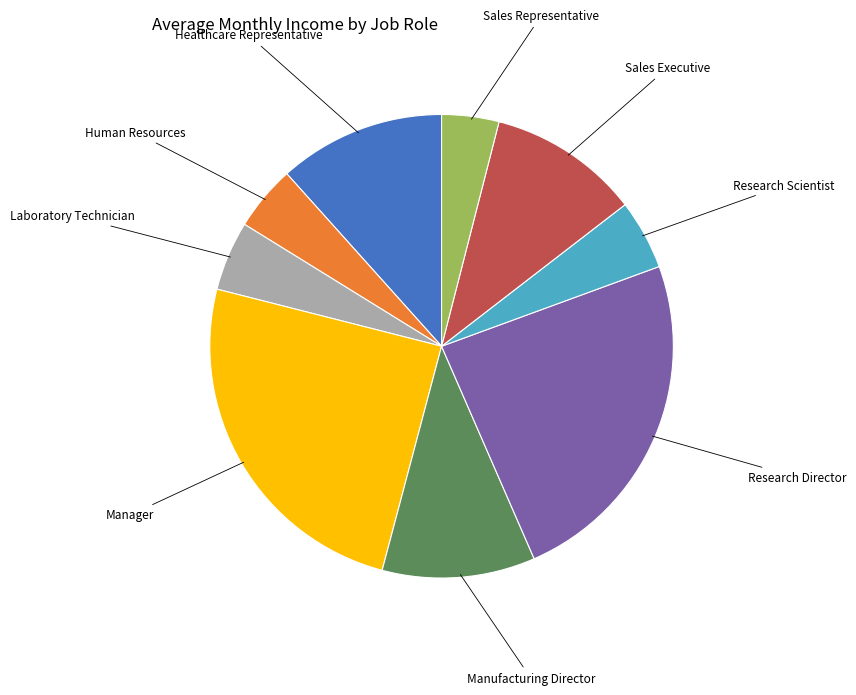

How many segments does this pie chart have?

9